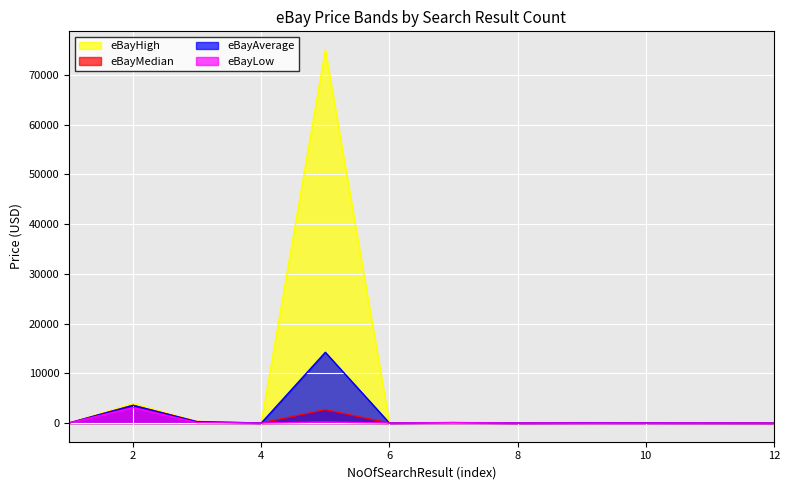

True or false: eBayHigh and eBayMedian cross at least once.

False